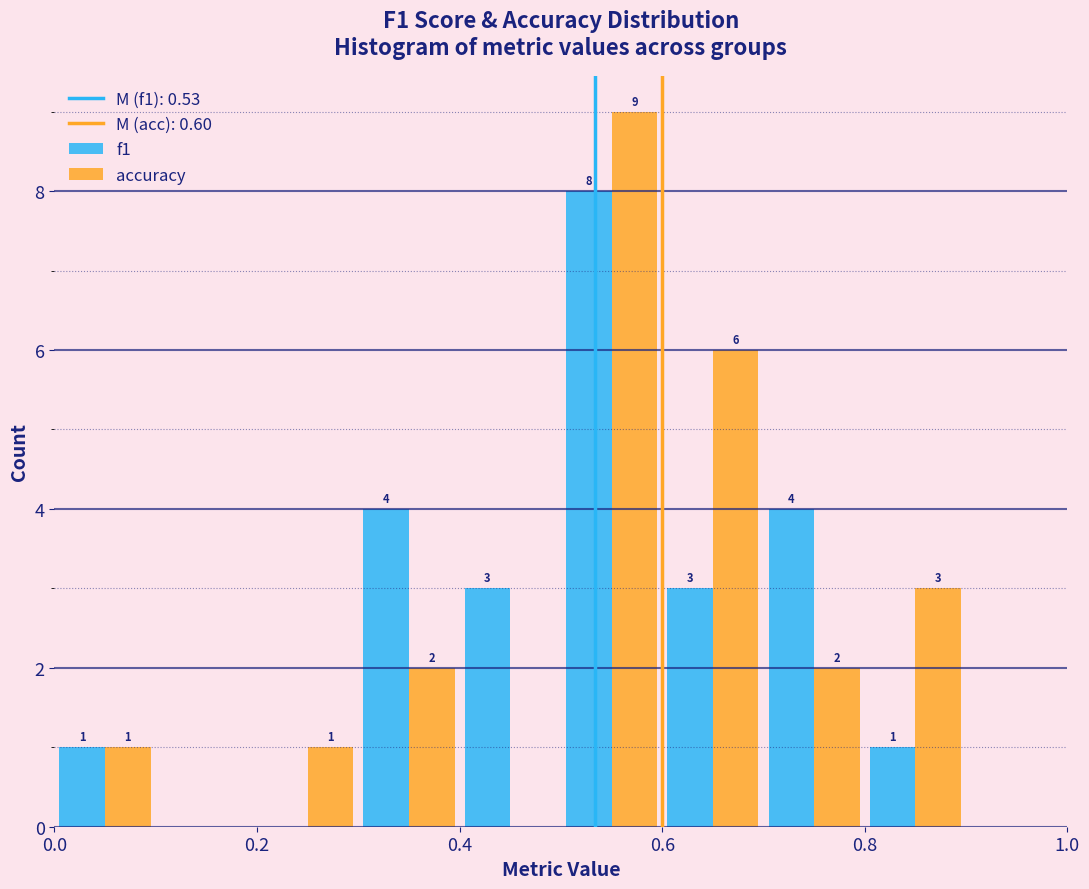

In the f1 series, which range on the x-axis has the tallest bar?

0.5 to 0.6